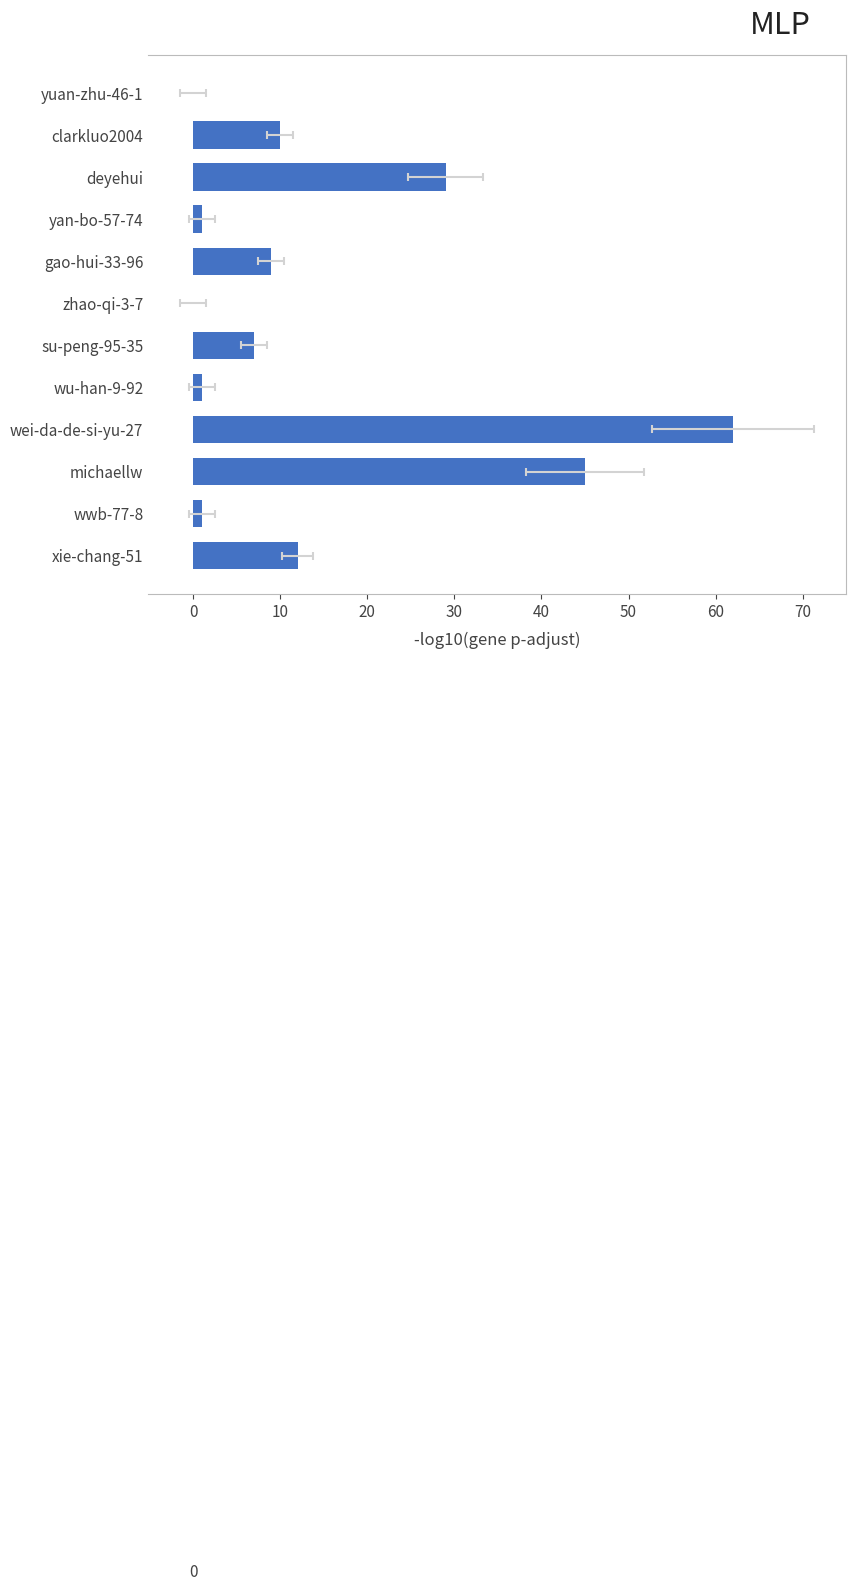

Are the bars grouped side by side (vs. stacked)?

No